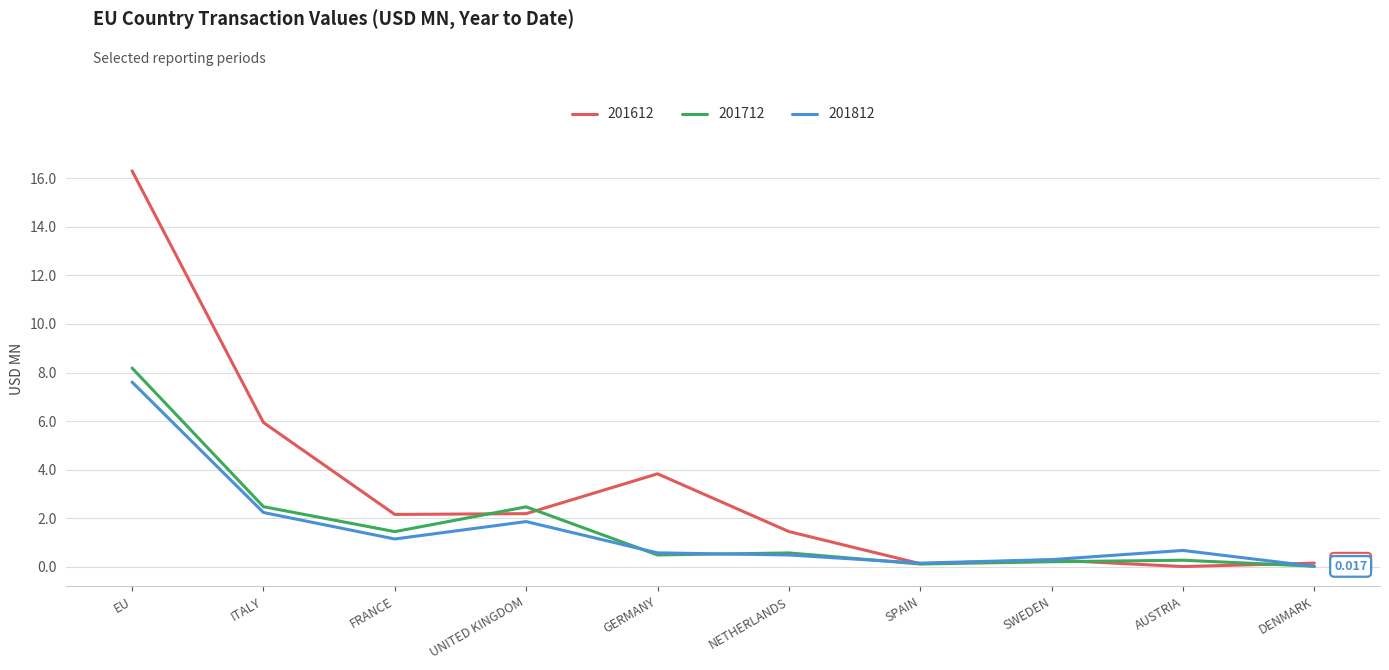

At which category does the chart reach its peak across all series?

EU